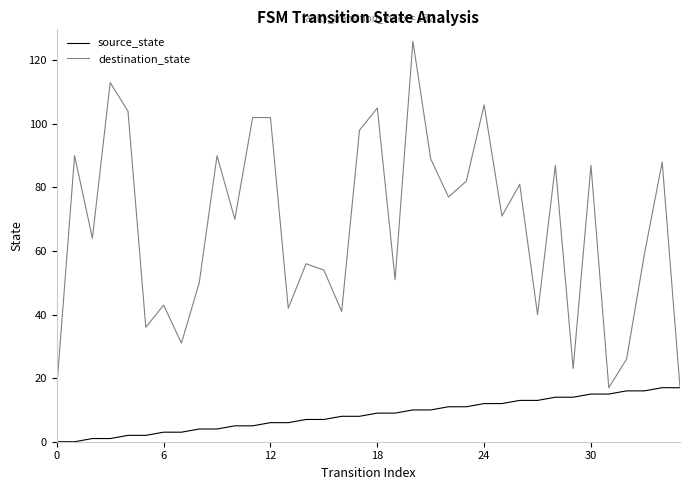

List the series in order of their overall mean, lowest first.

source_state, destination_state